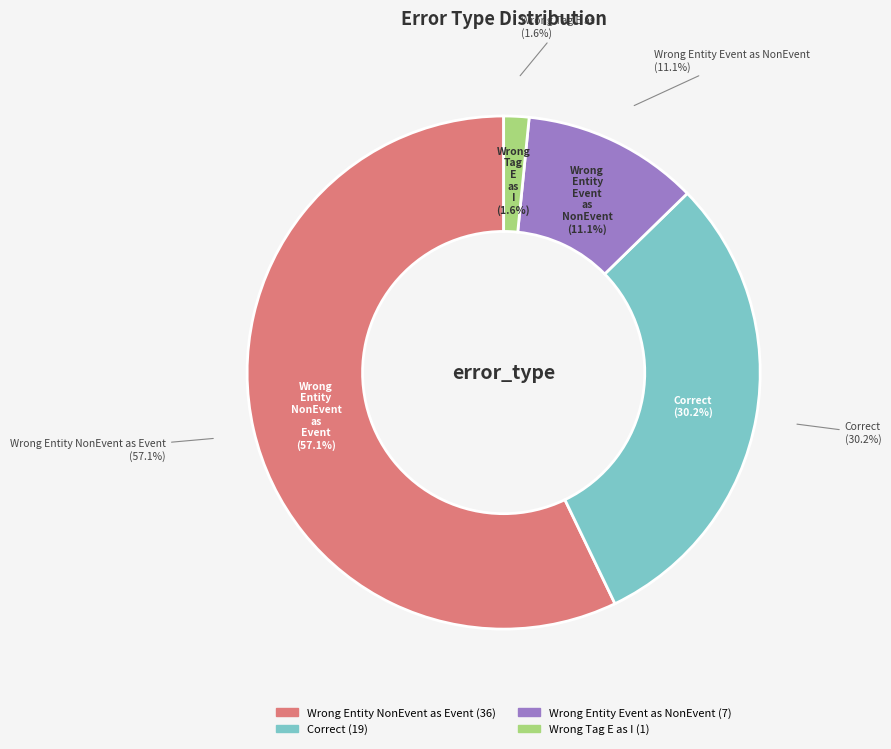

Which slice is the smallest?

Wrong_Tag_E_as_I